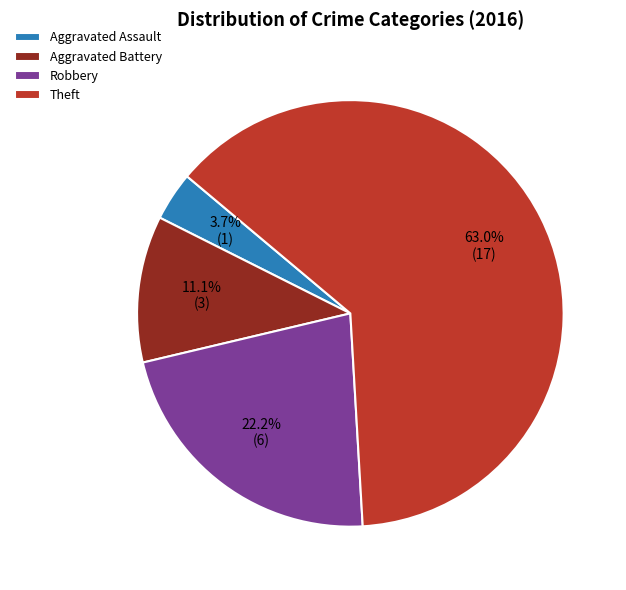

How many segments does this pie chart have?

4